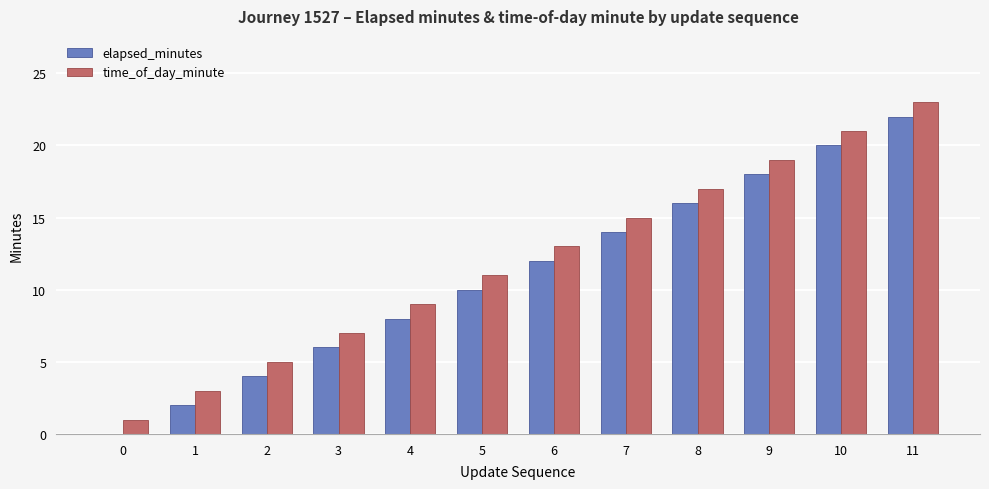

What is the sum of all elapsed_minutes values?

132